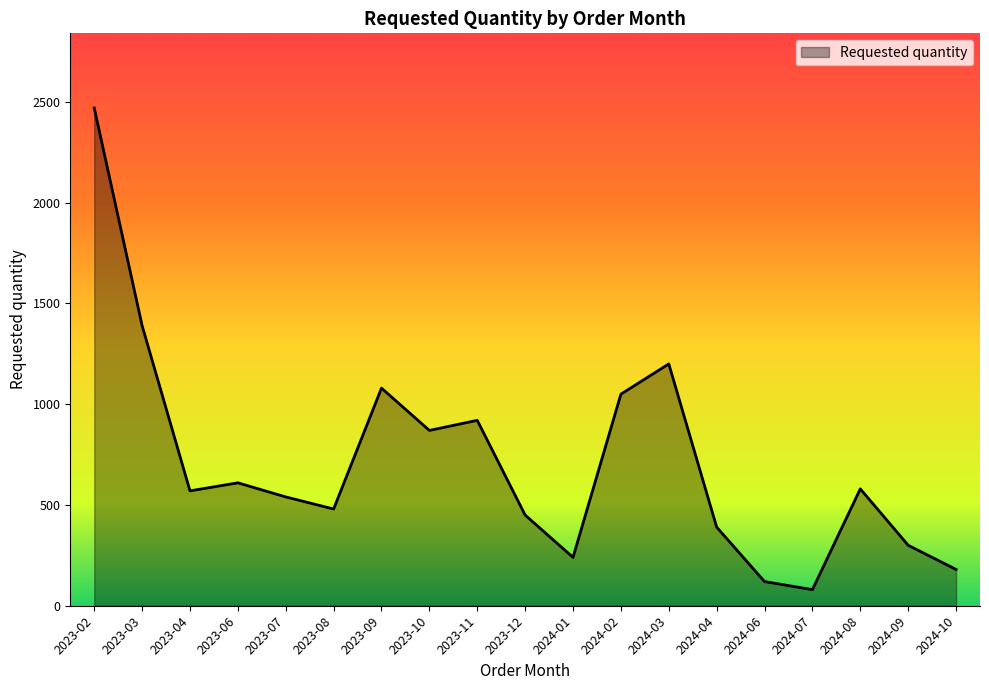

What is the greatest value displayed?

2470